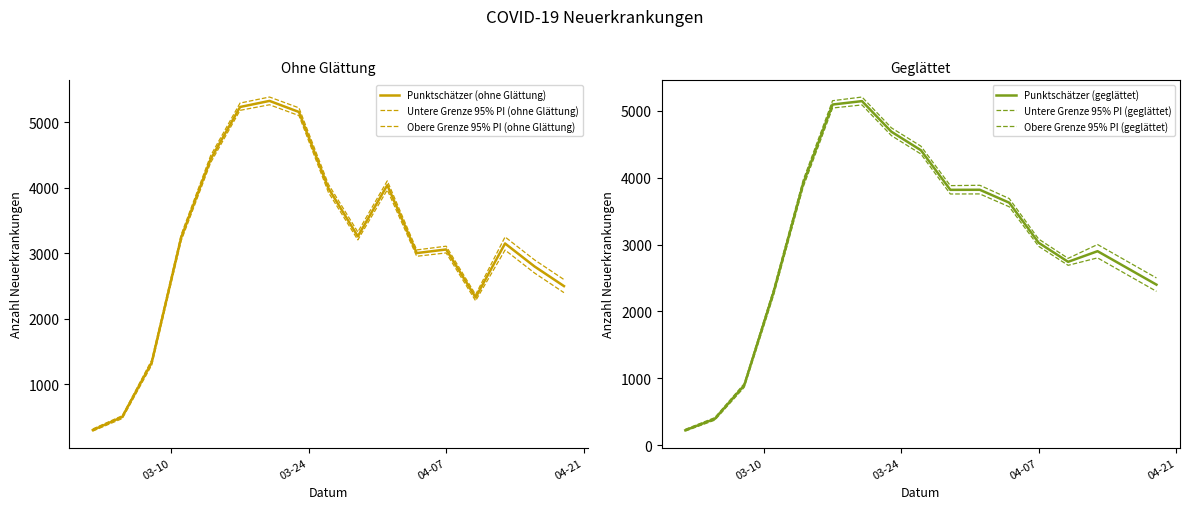

How many lines are shown in the chart?

6